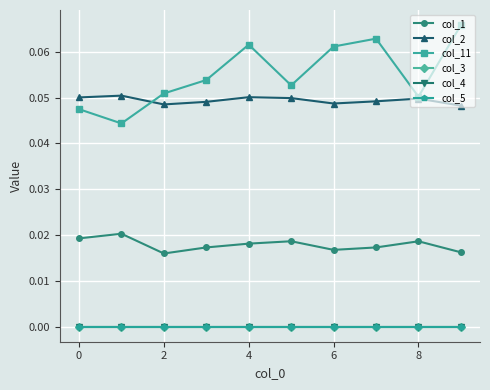

At which category is the sum across all series the highest?

9